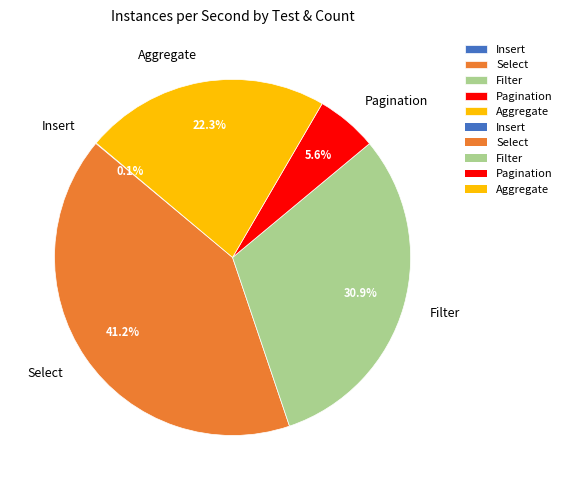

What is the largest slice in the pie chart?

Select